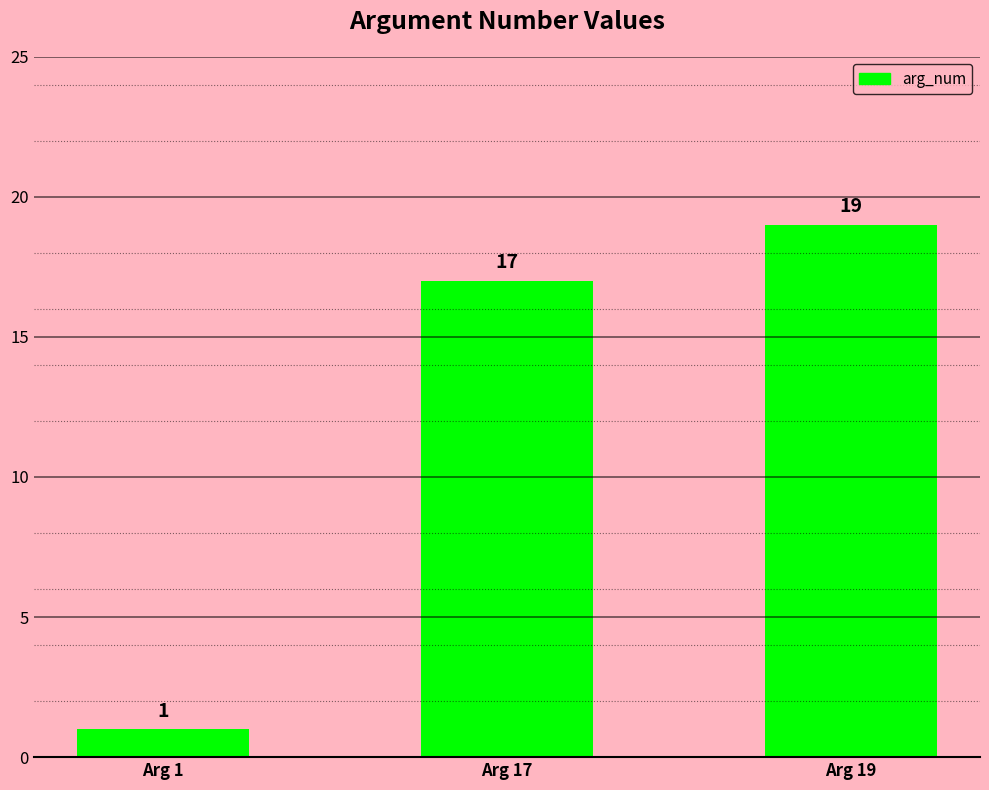

Which has a higher value, Arg 19 or Arg 1?

Arg 19